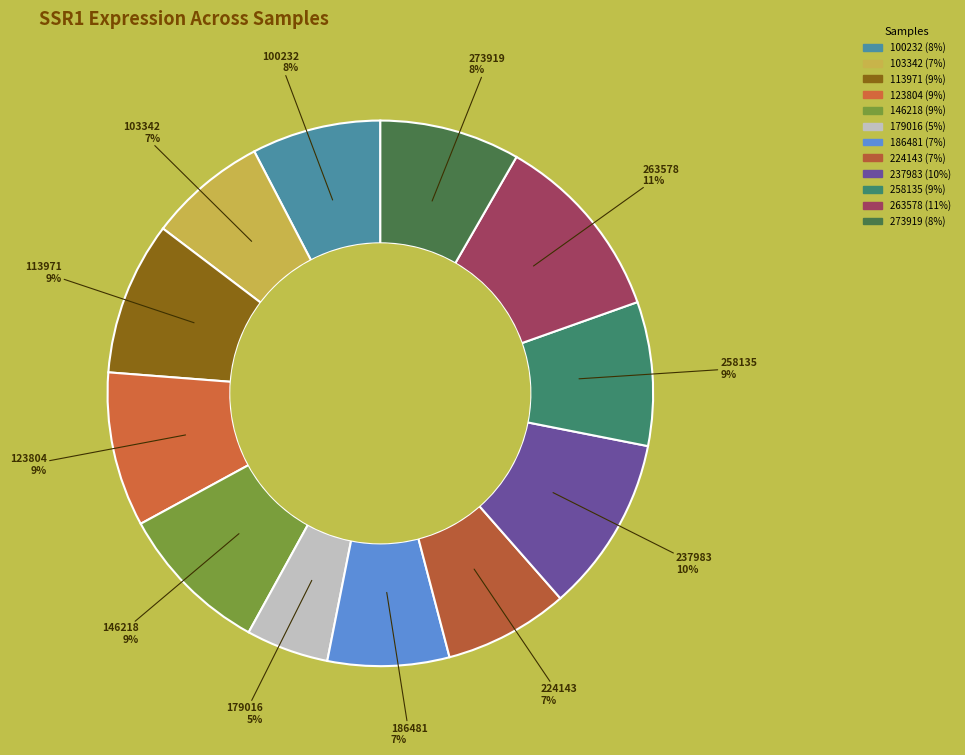

To the nearest percent, what is the difference between the largest and smallest slice percentages?

6%